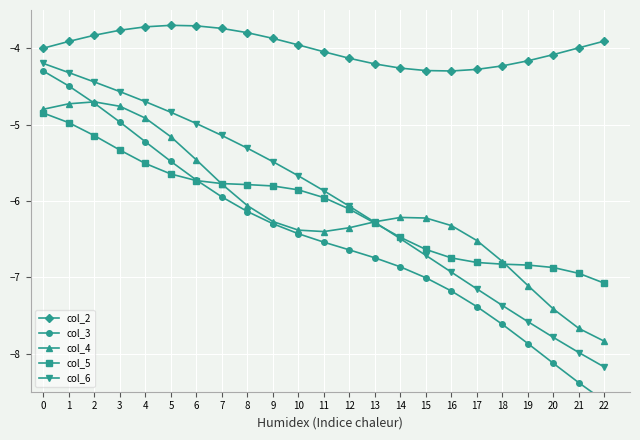

How many lines are shown in the chart?

5